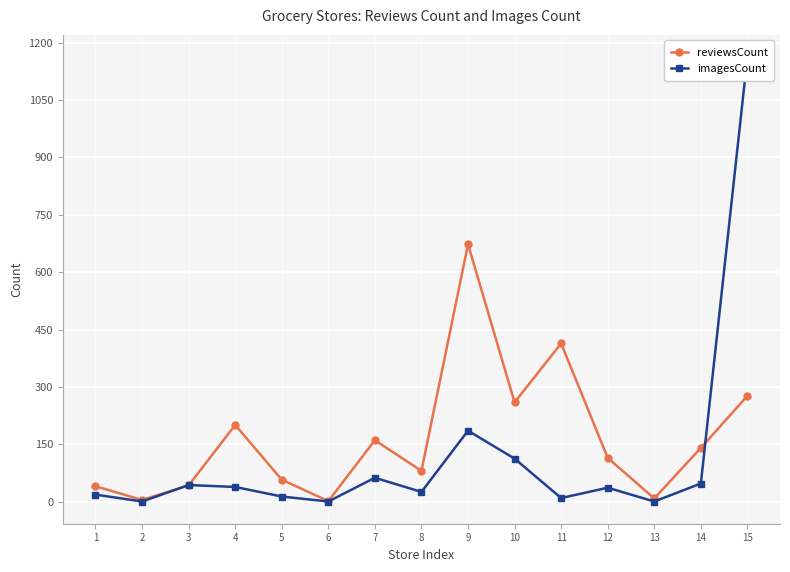

Which category has the lowest value in the reviewsCount series?

6